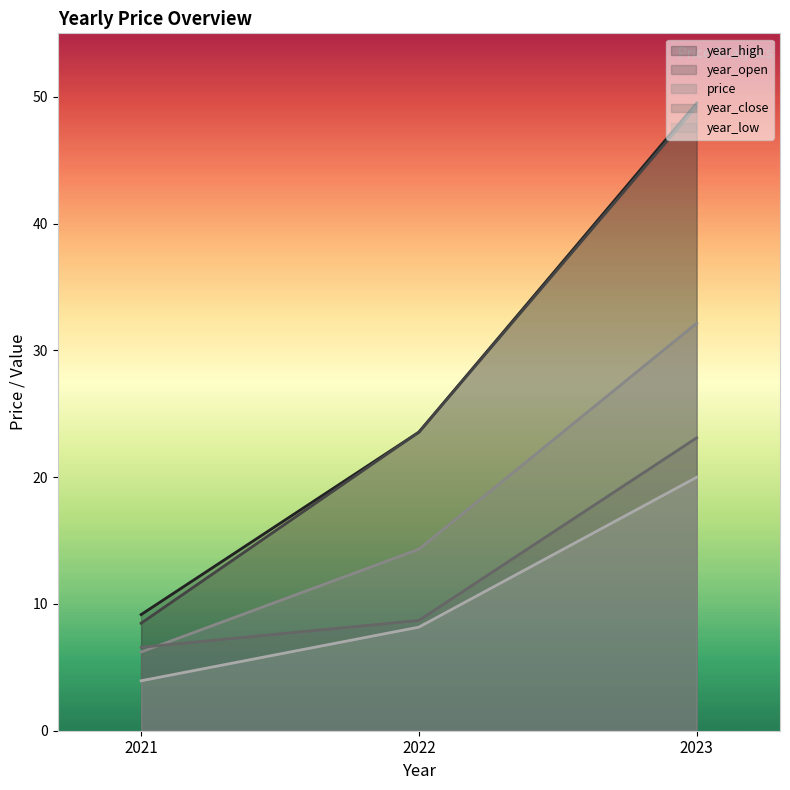

What is the maximum value shown in the chart?

49.5